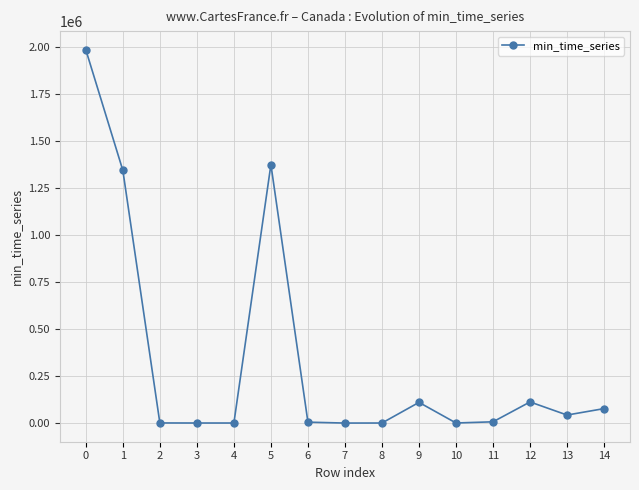

True or false: the data has more than 0 interior local peaks.

True